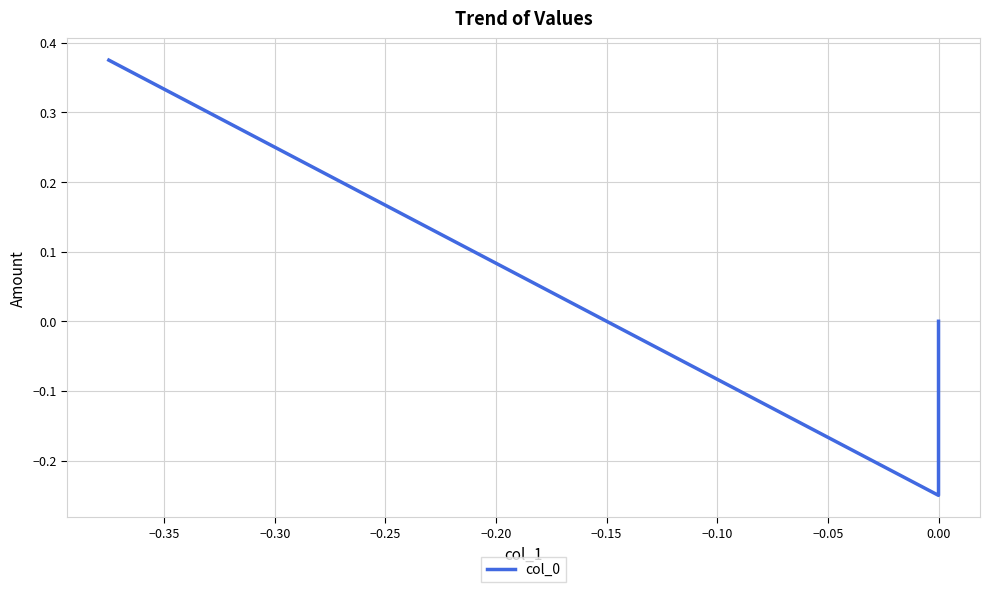

Reading left to right, list all the values displayed in this chart.

0.4	-0.2	0.0